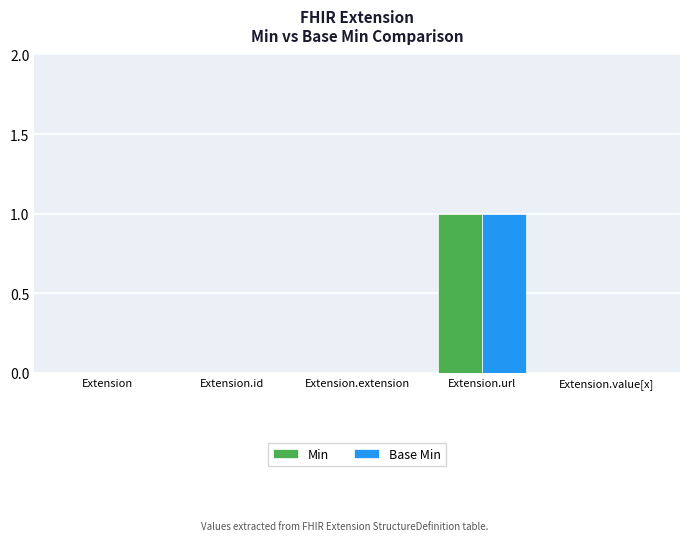

The Min series shows 0 at Extension.value[x]. True or false?

True